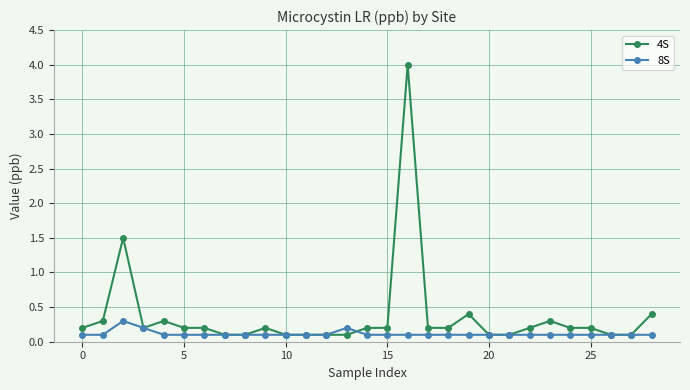

Which series has the largest total across all categories?

4S